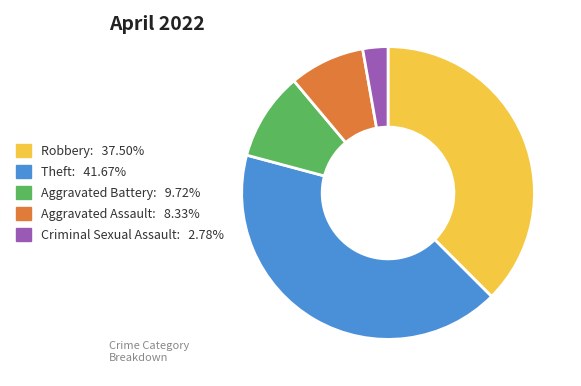

Is there any slice that represents more than half of the pie?

No